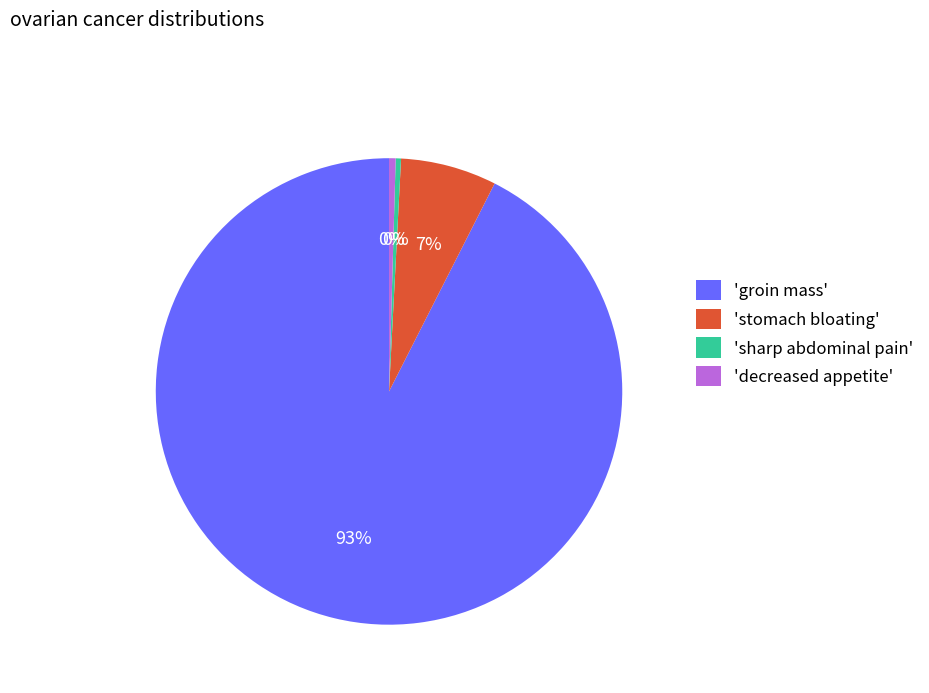

What is the ratio of the value at 'groin mass' to the value at 'sharp abdominal pain'?

252.1